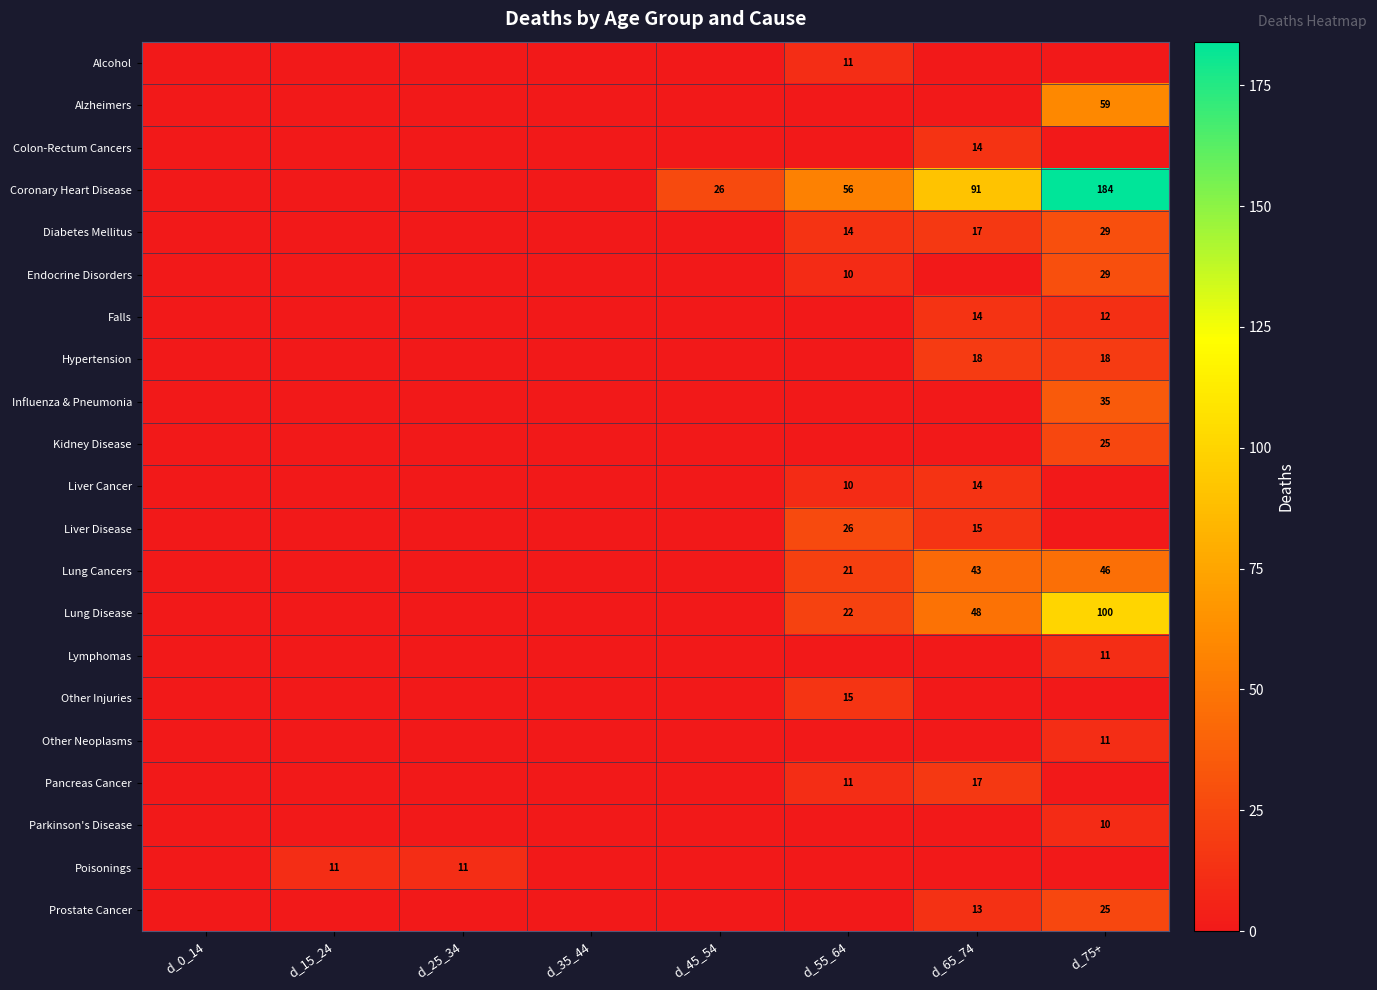

What is the maximum value shown in the chart?

184